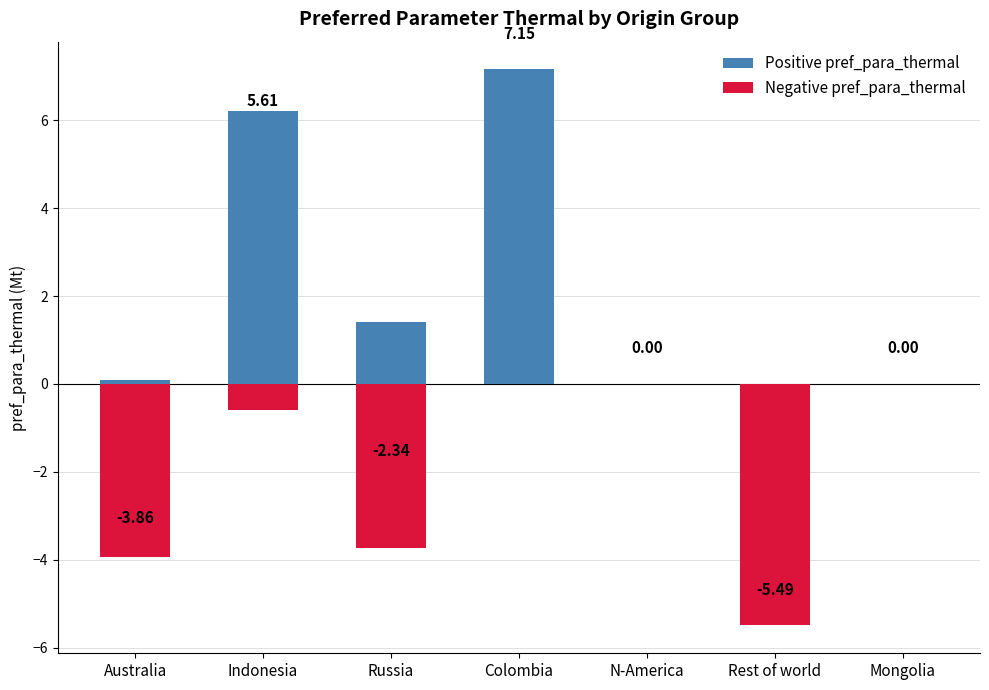

Rank the categories by Negative pref_para_thermal value from lowest to highest.

Rest of world, Australia, Russia, Indonesia, Colombia, N-America, Mongolia